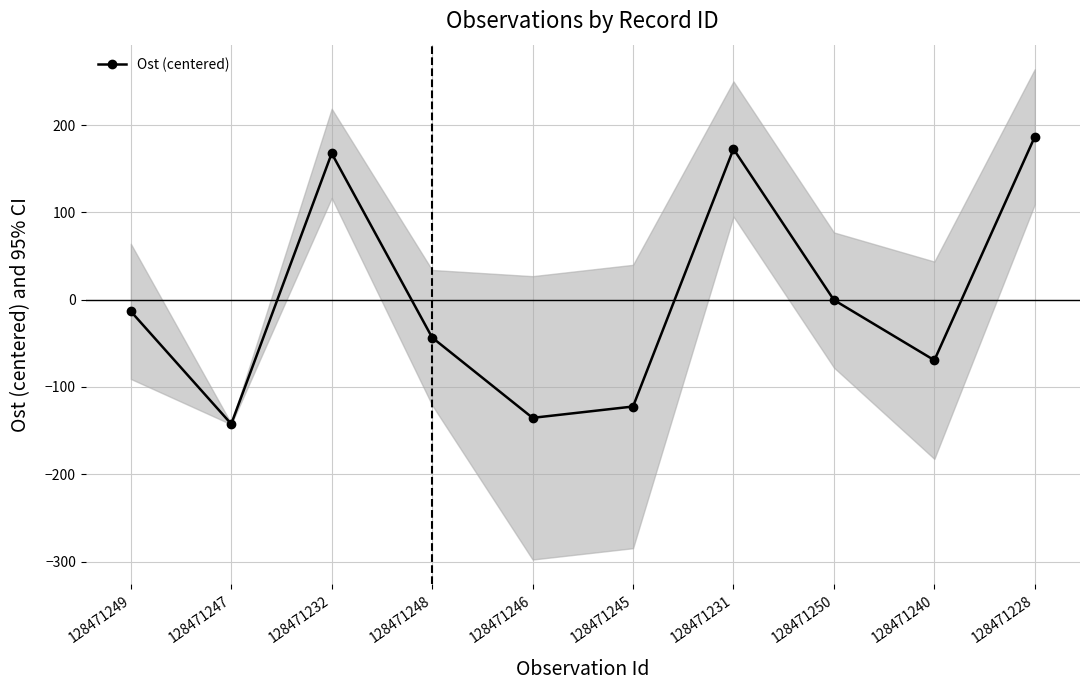

How many lines are shown in the chart?

1